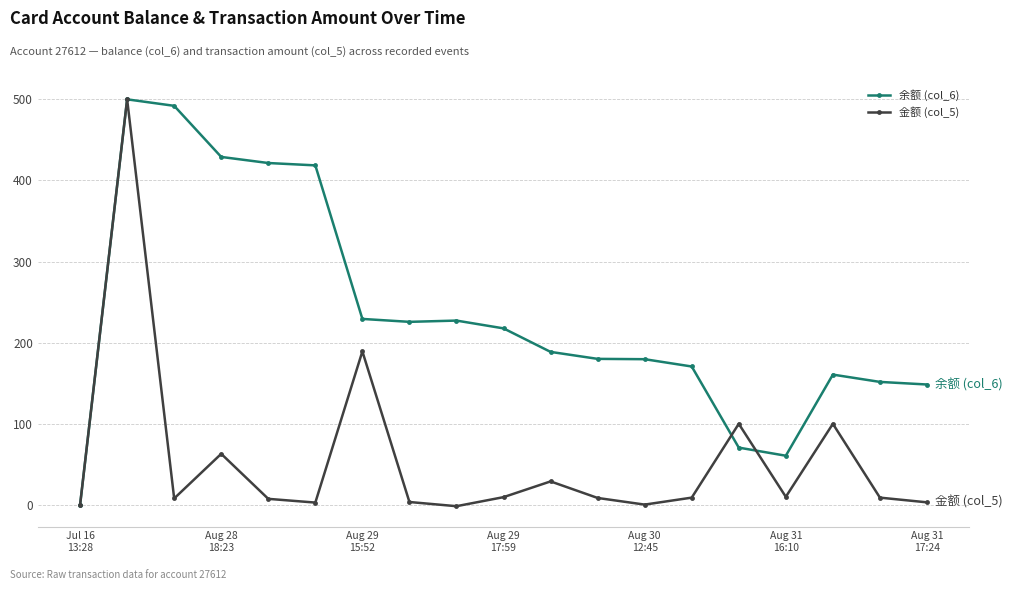

How many categories are shown in the chart?

19